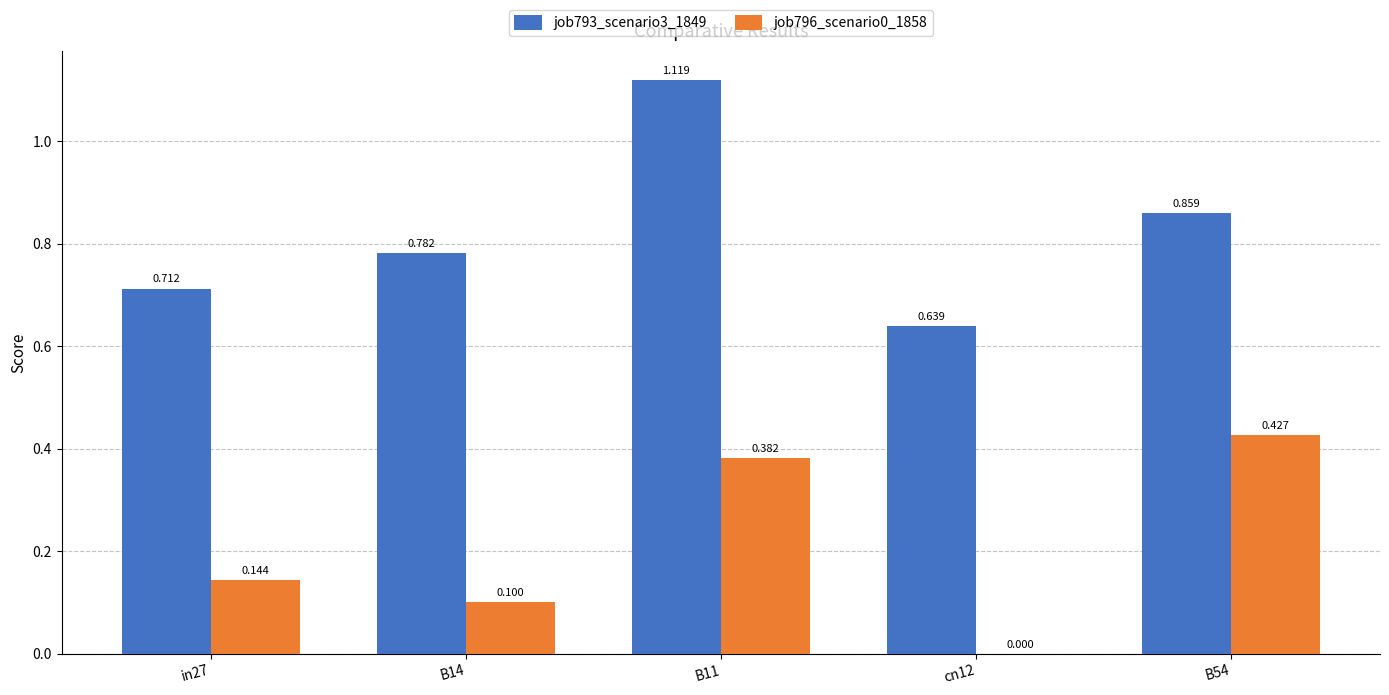

Is the value of job793_scenario3_1849 at B11 greater than the value of job796_scenario0_1858 at in27?

Yes